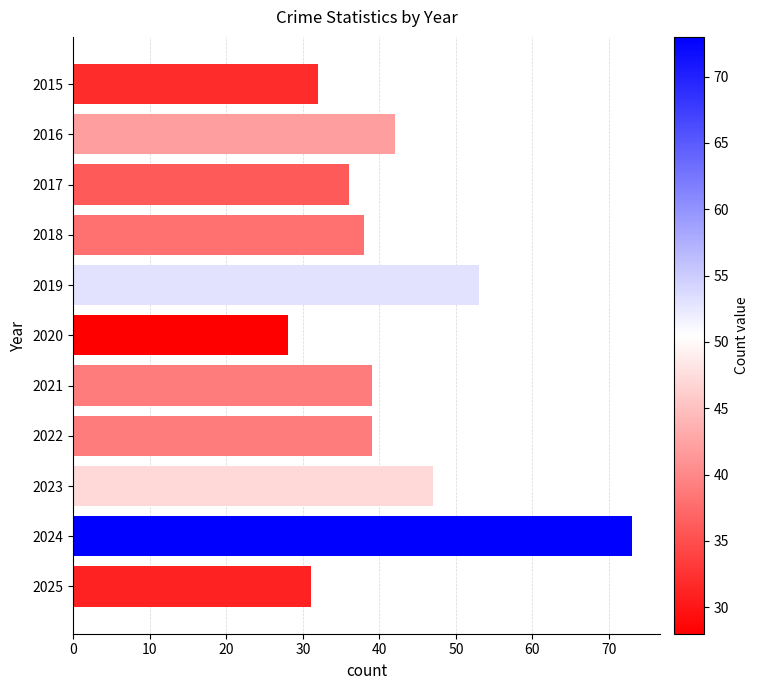

The chart shows a value of 18 at 2025. True or false?

False